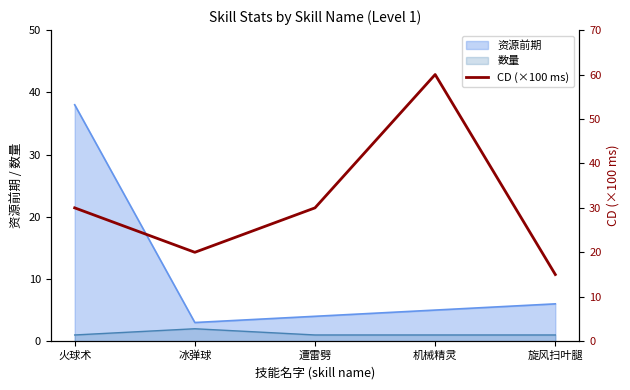

Is it true that the value at 机械精灵 is 82?

False